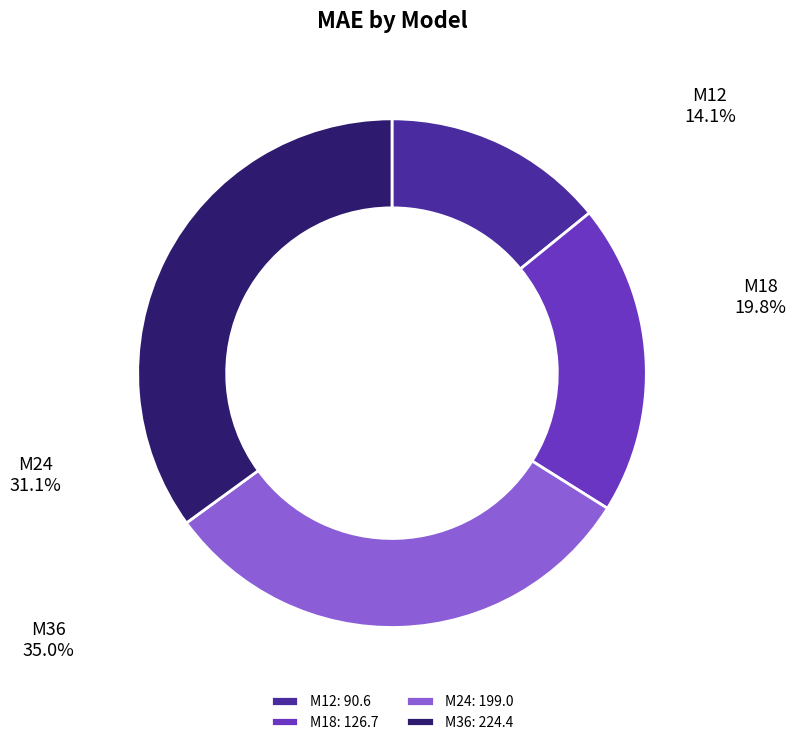

Count the number of slices in the pie.

4